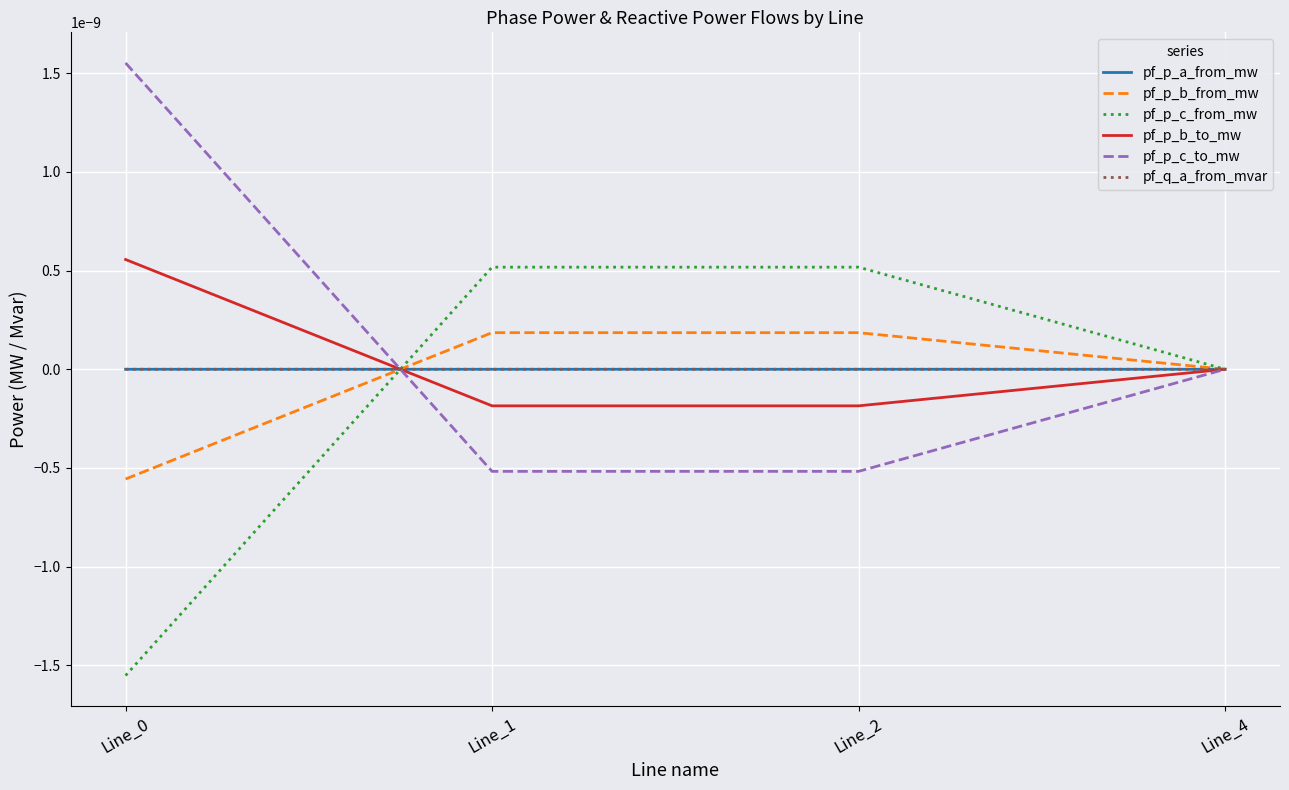

Is this an area chart (filled region under the line)?

No